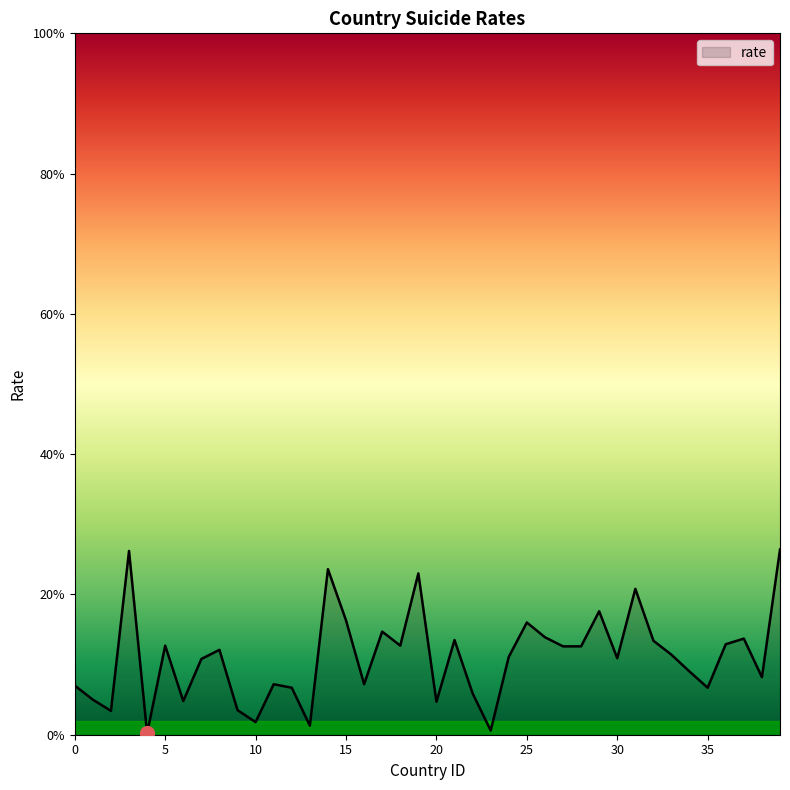

How many lines are shown in the chart?

1